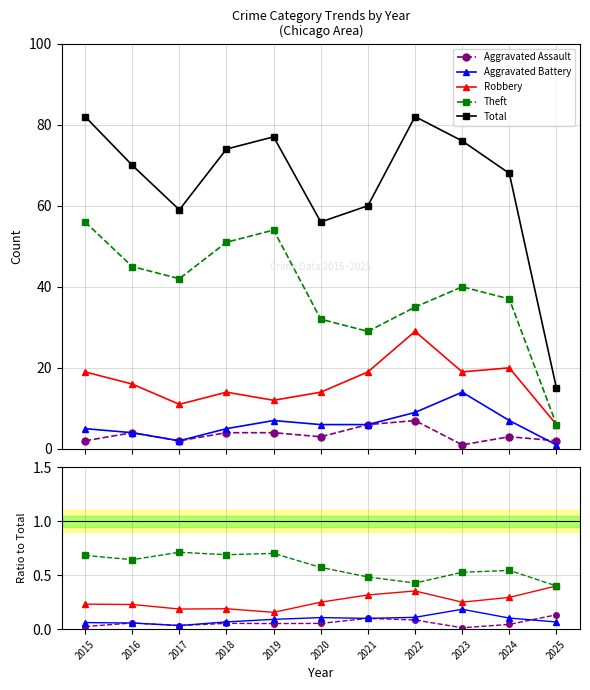

What is the approximate value of Aggravated Battery at 2019?

0.1